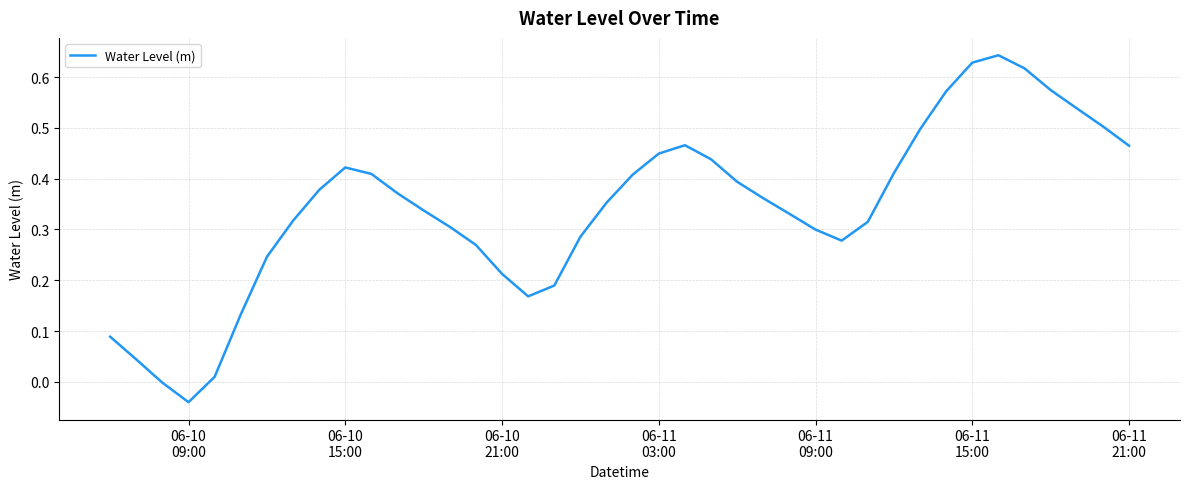

How many lines are shown in the chart?

1